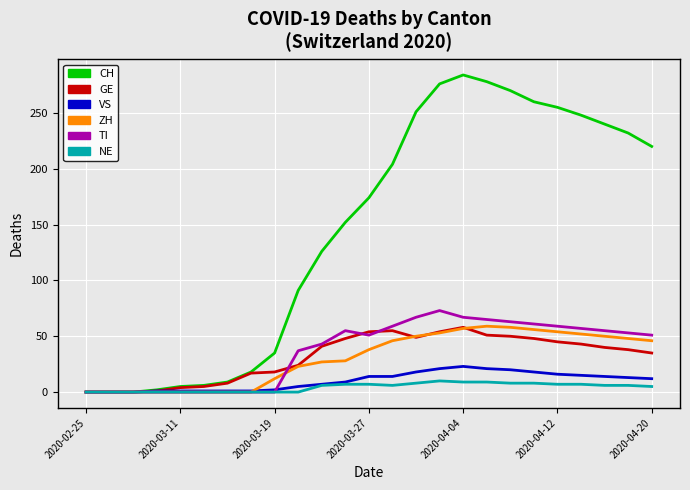

What is the maximum value shown in the chart?

284